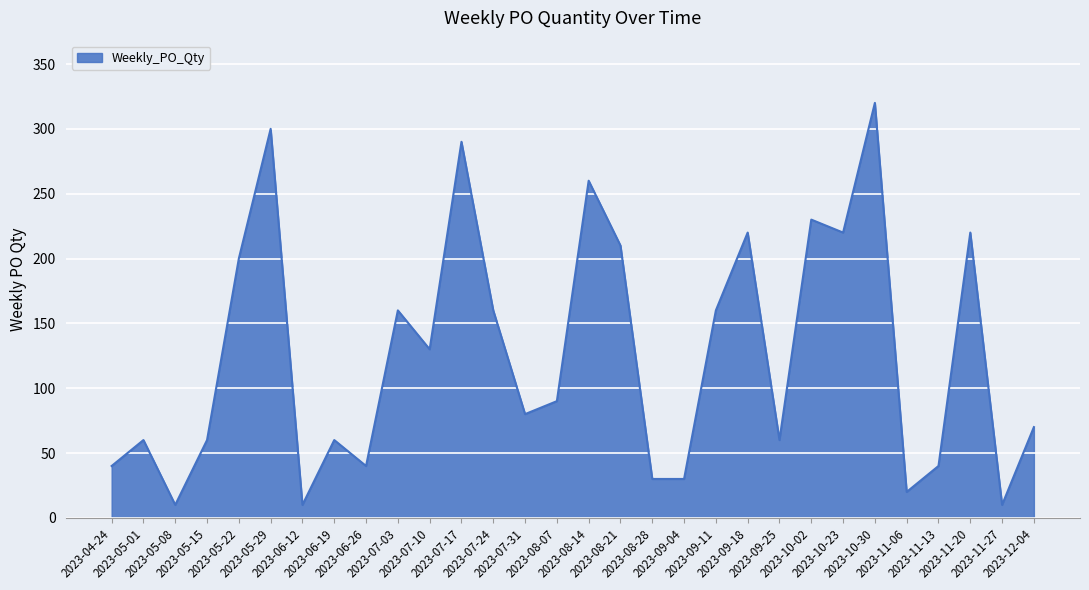

How many lines are shown in the chart?

1